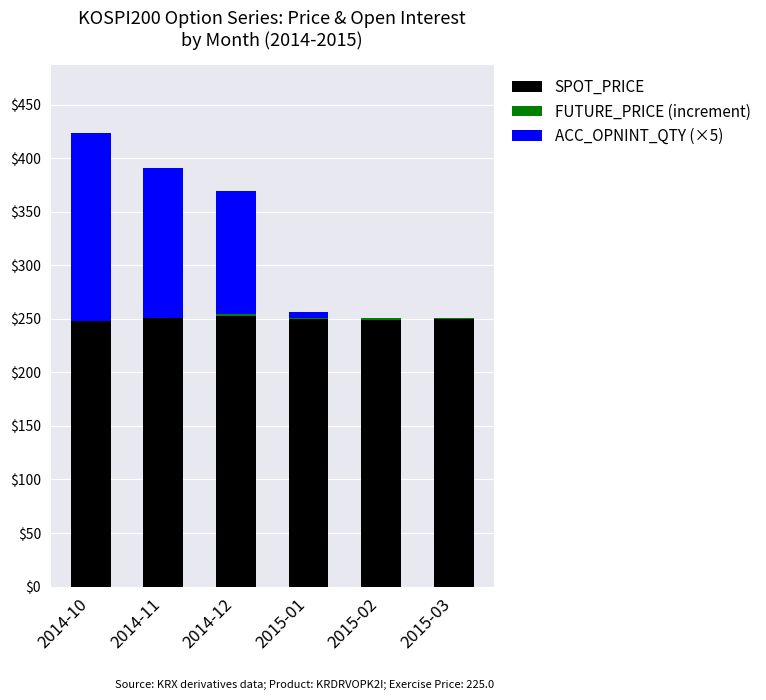

What is the highest value of the SPOT_PRICE series?

252.8